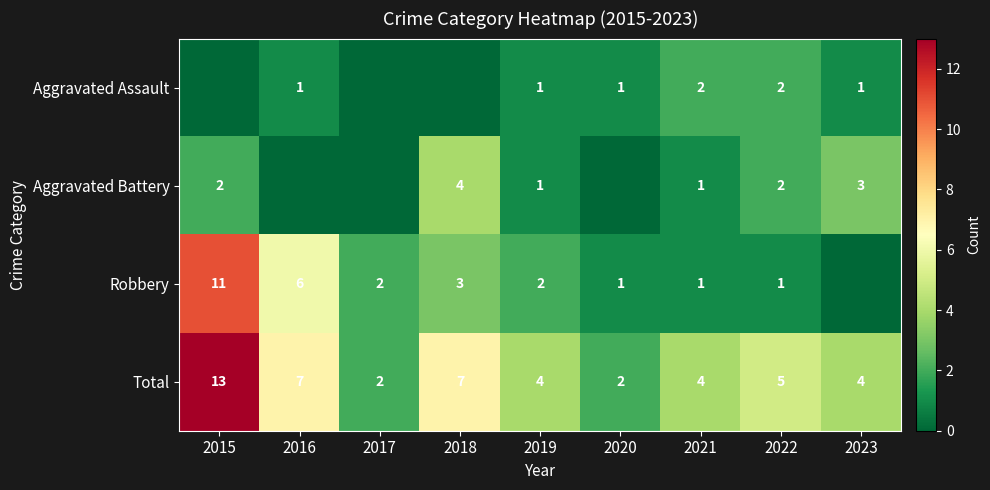

Is it true that Aggravated Battery equals 2 at 2019?

False